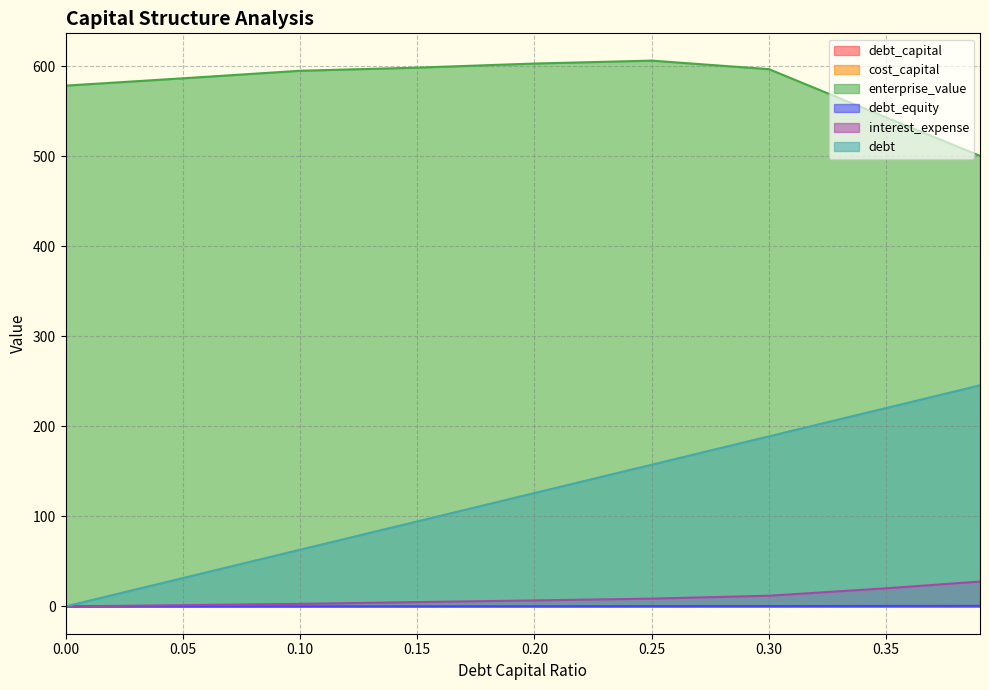

What are all the series names shown in the legend?

debt_capital, cost_capital, enterprise_value, debt_equity, interest_expense, debt